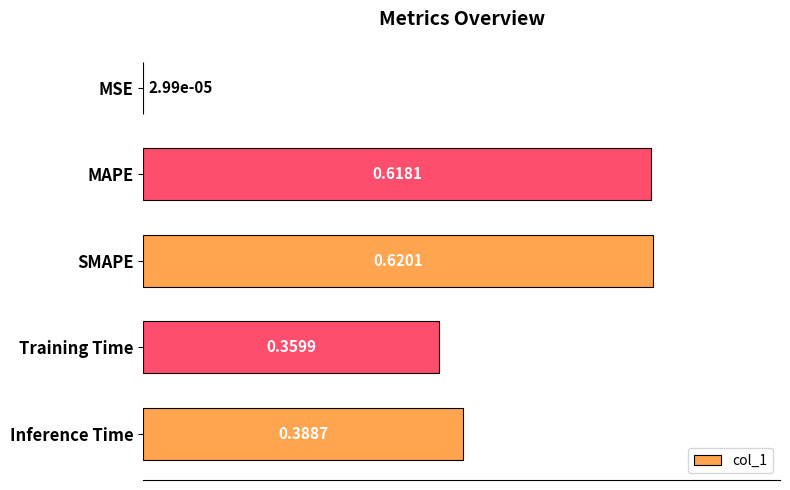

Which category has the highest value across all series?

SMAPE